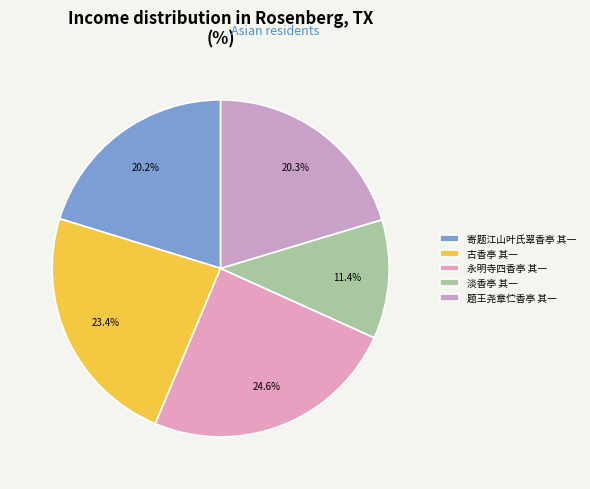

How many segments does this pie chart have?

5